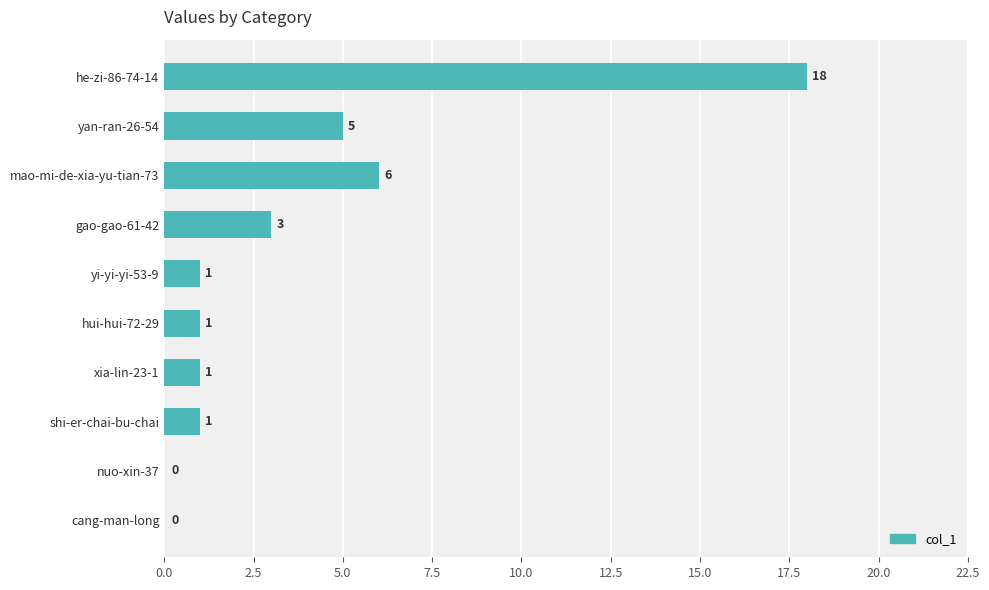

What is the average value?

4